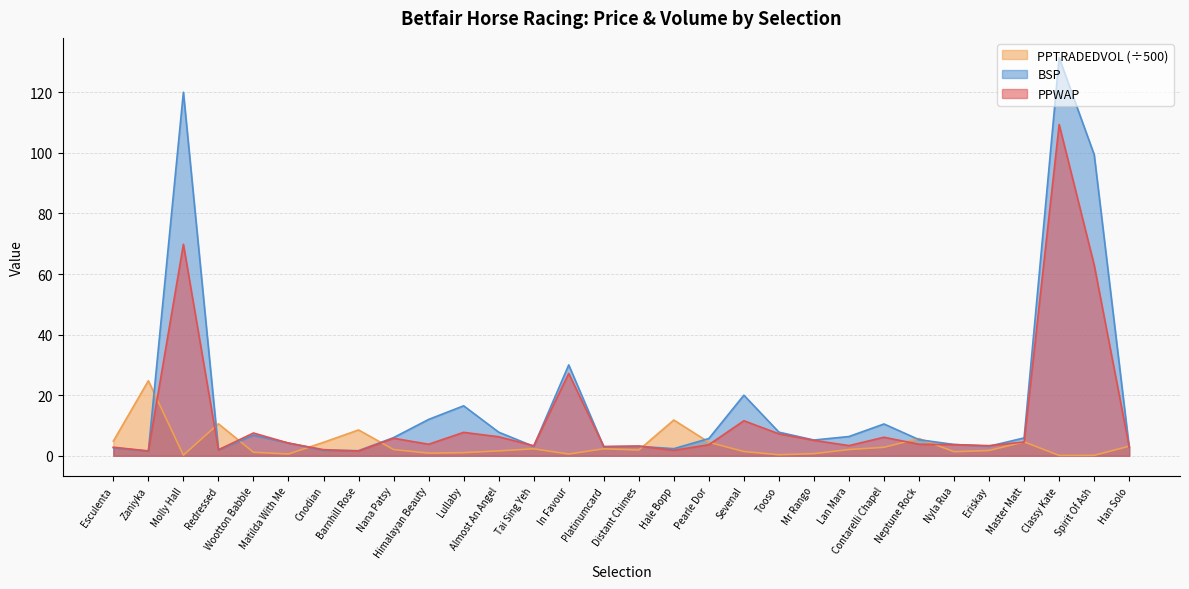

List the series in order of their overall mean, lowest first.

PPTRADEDVOL (÷500), PPWAP, BSP